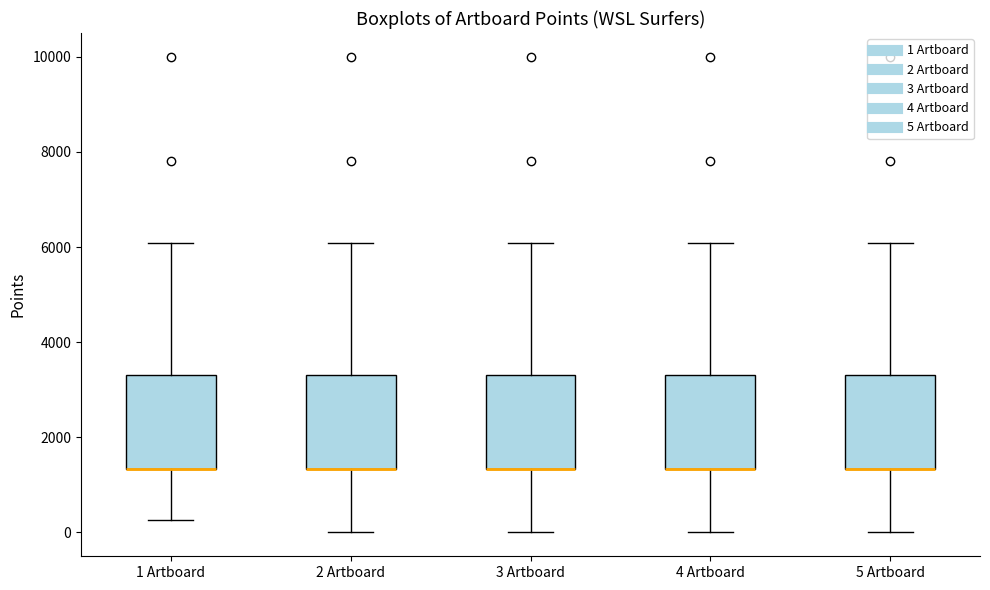

Where does the upper whisker of the box for 4 Artboard end on the y-axis? The values are not printed on the chart, so give them approximately, as read against the axis.

6000